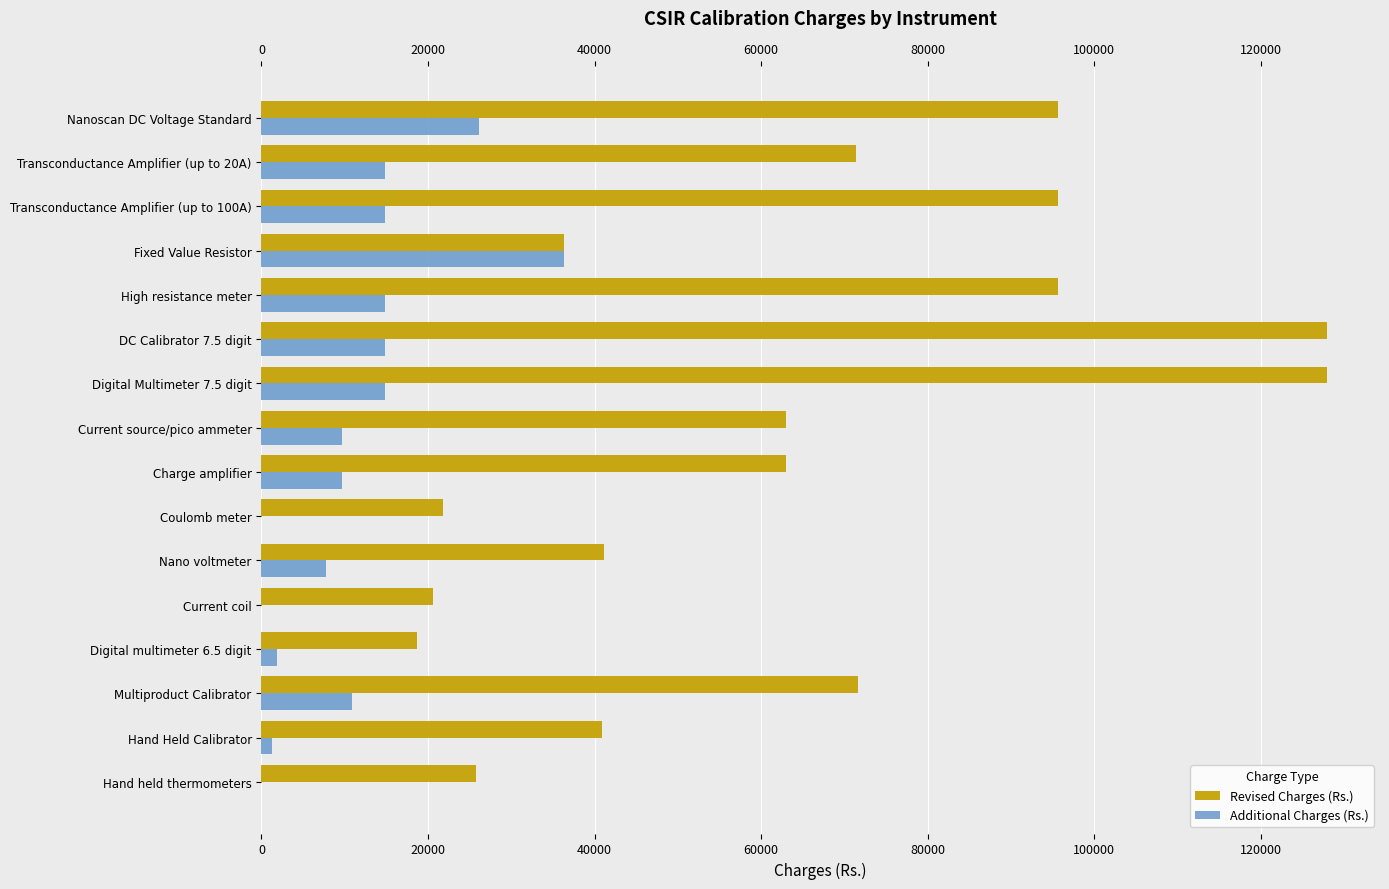

What is the maximum value for Revised Charges (Rs.)?

127897